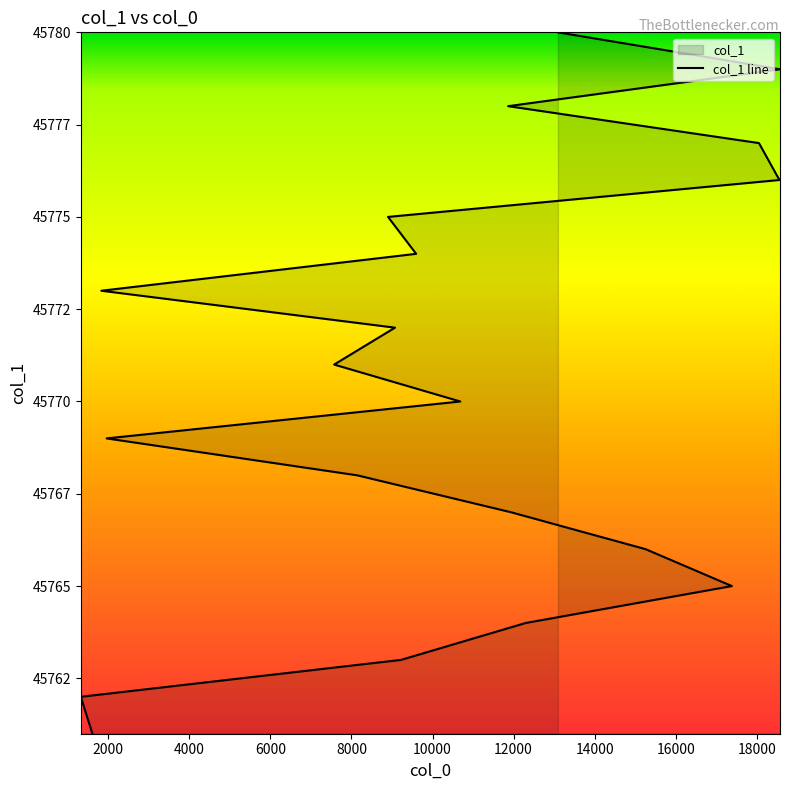

Which has a higher value, 11865 or 8143?

11865